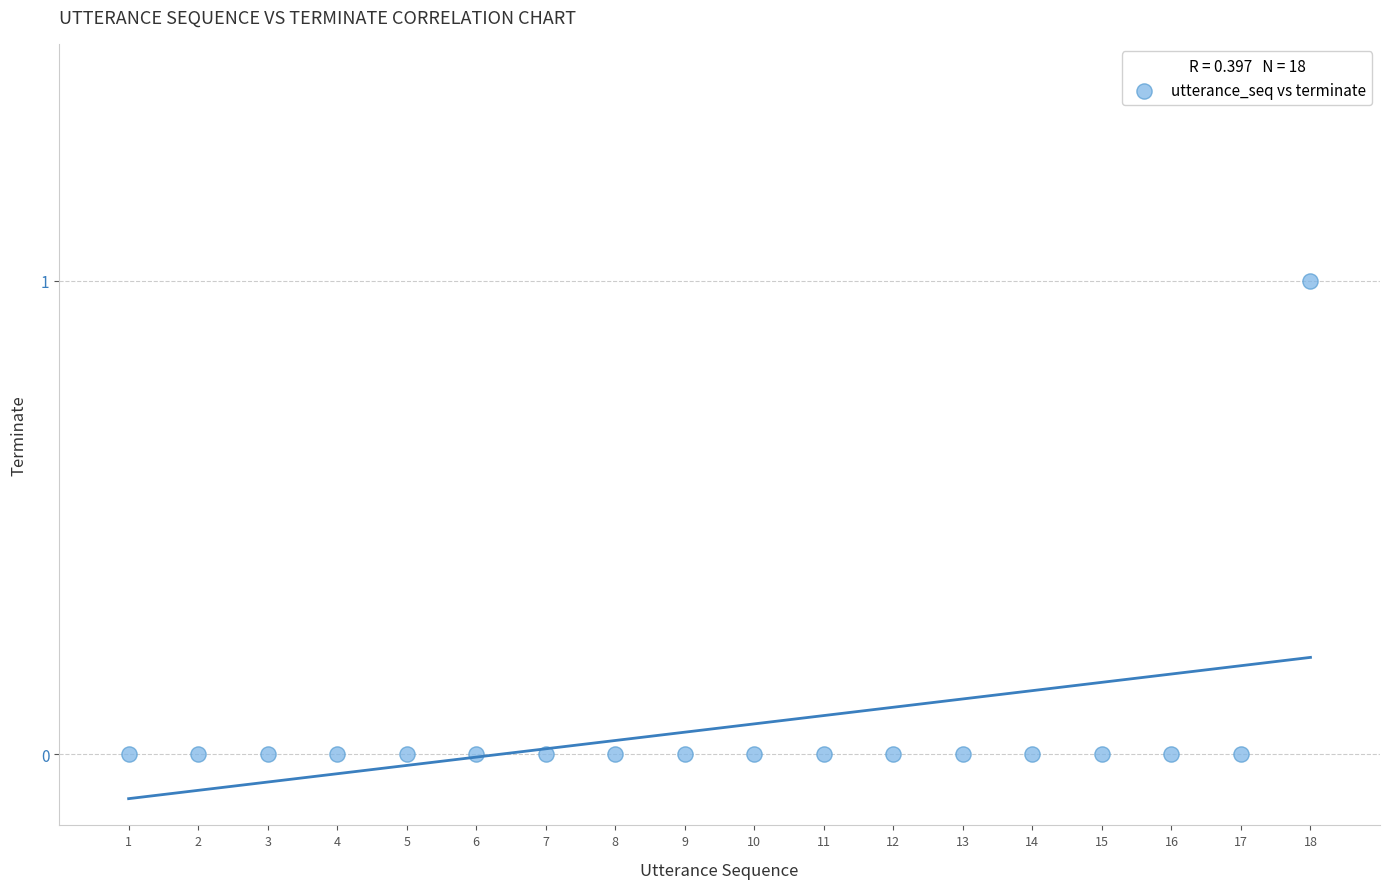

List the coordinates of all points as (Y, X) pairs, reading left to right.

(0, 1)  (0, 2)  (0, 3)  (0, 4)  (0, 5)  (0, 6)  (0, 7)  (0, 8)  (0, 9)  (0, 10)  (0, 11)  (0, 12)  (0, 13)  (0, 14)  (0, 15)  (0, 16)  (0, 17)  (1, 18)